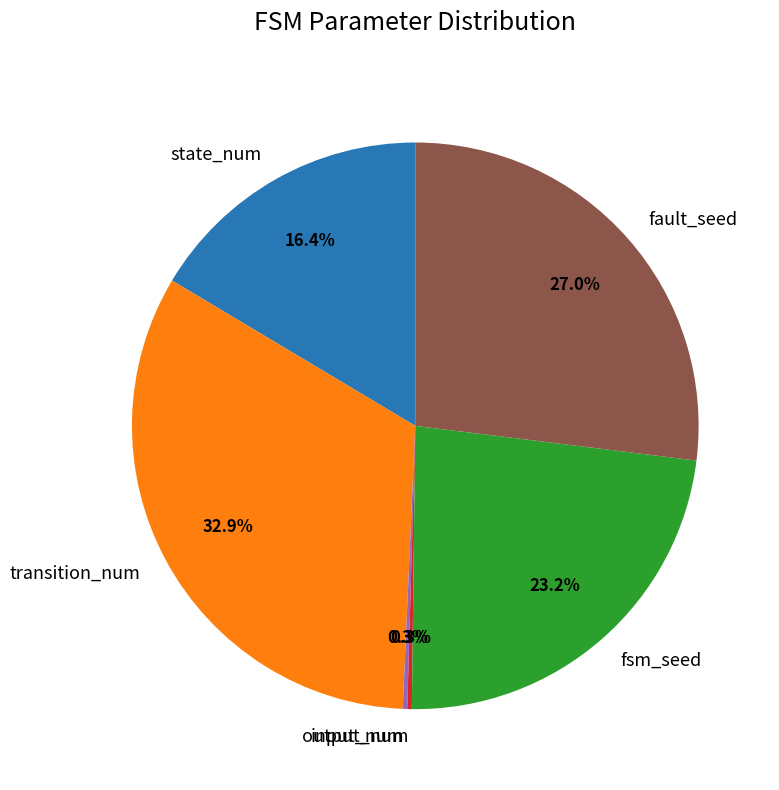

Is the sum of transition_num and fault_seed greater than half?

Yes